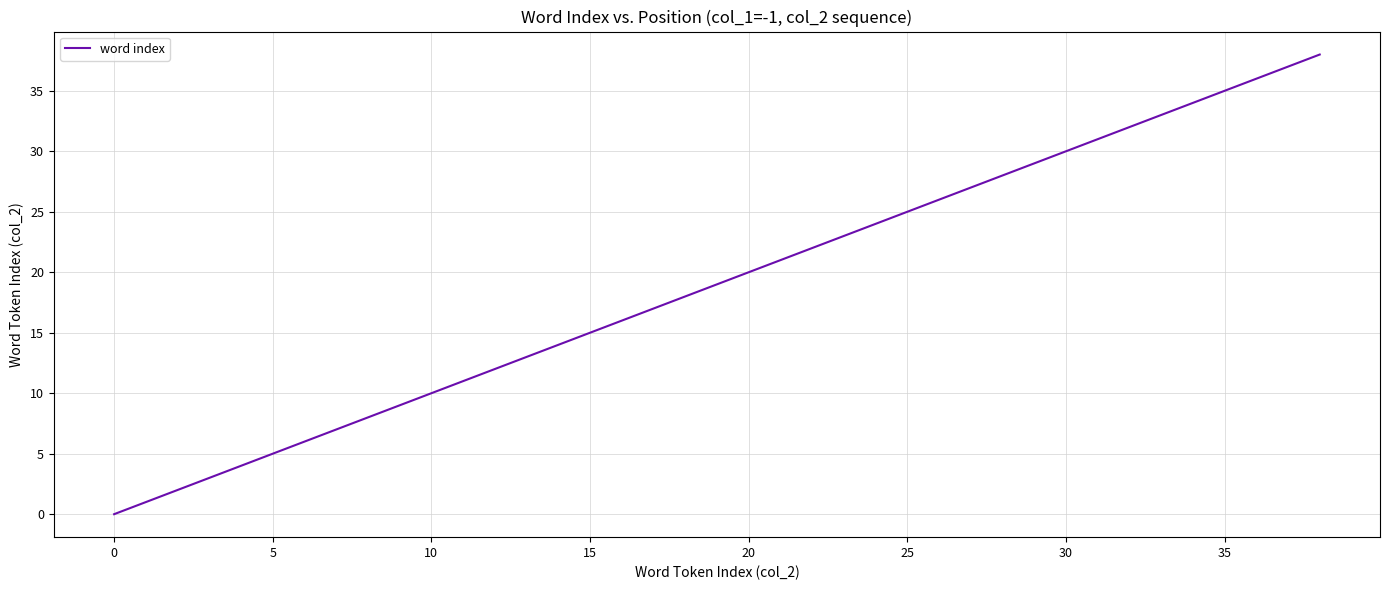

How many series are shown in this chart?

1